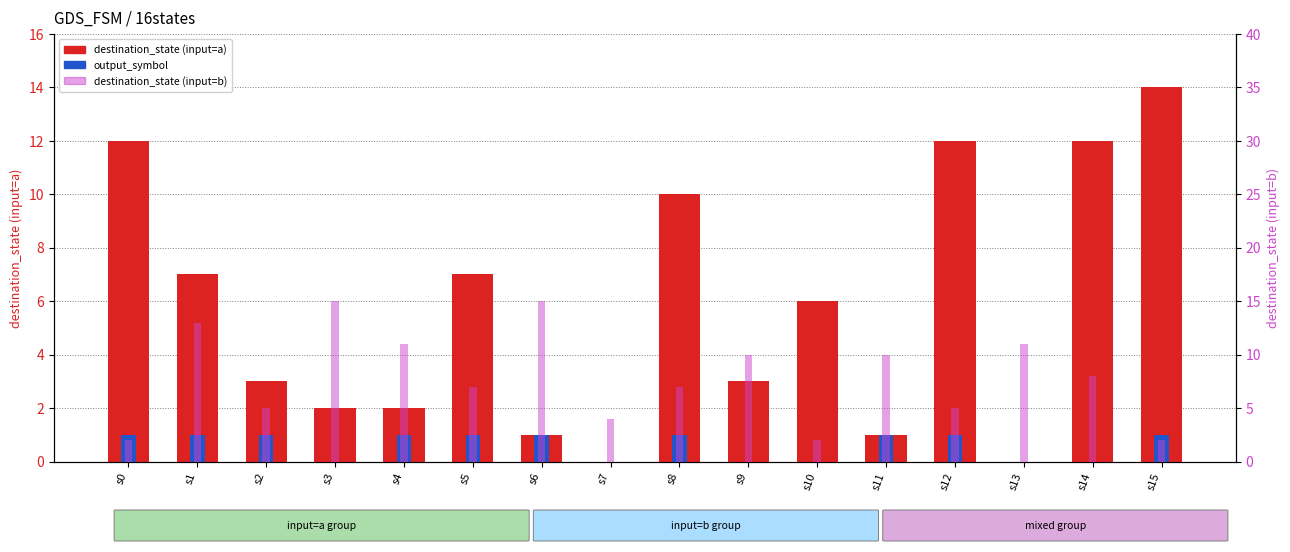

Are the bars horizontal?

No